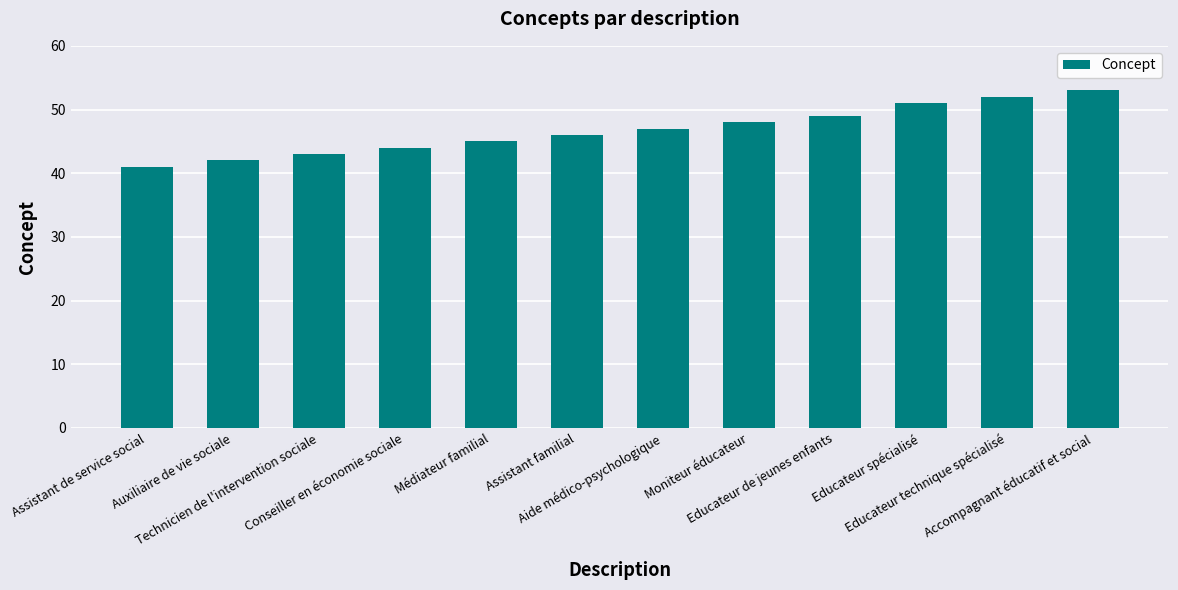

Is it true that the value at Assistant de service social is 64?

False